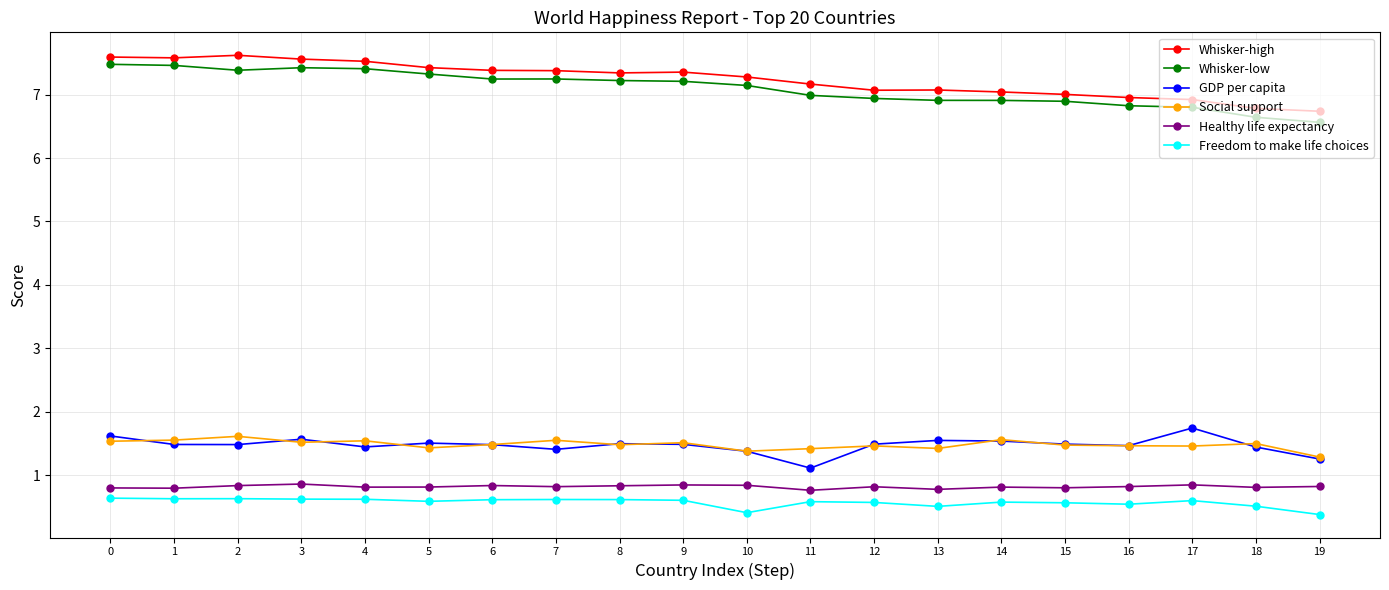

What is the value of the Freedom to make life choices point at the 4th from the left?

0.6